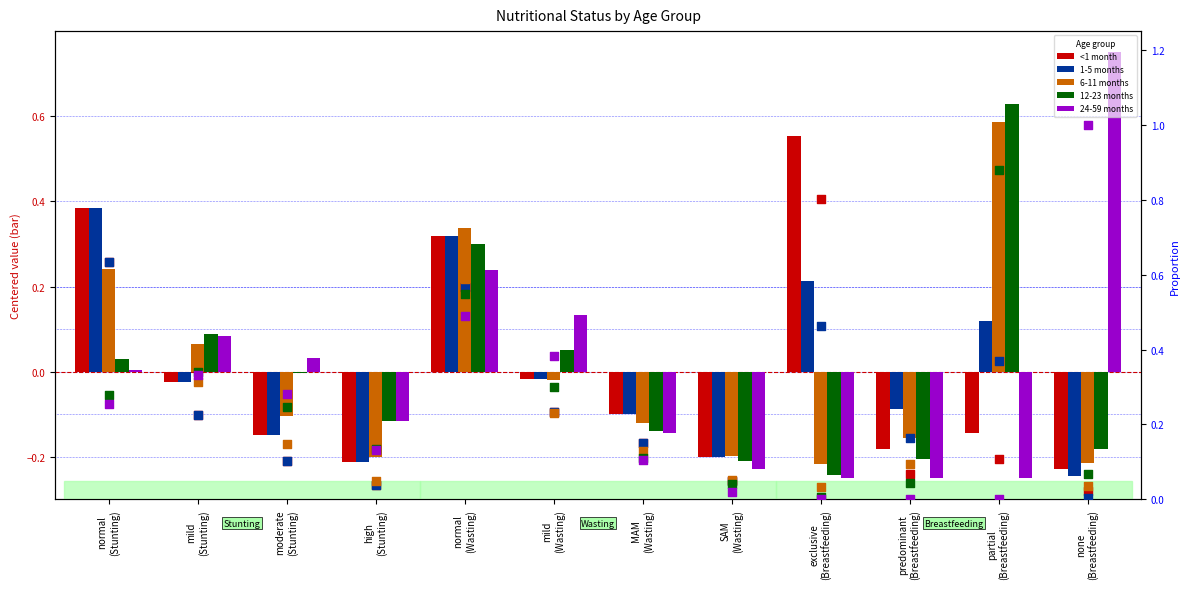

Which series has the largest total across all categories?

6-11 months